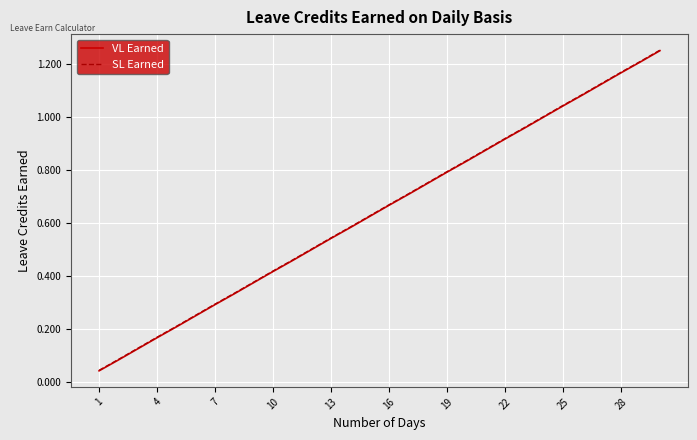

Does the chart have visible grid lines?

Yes